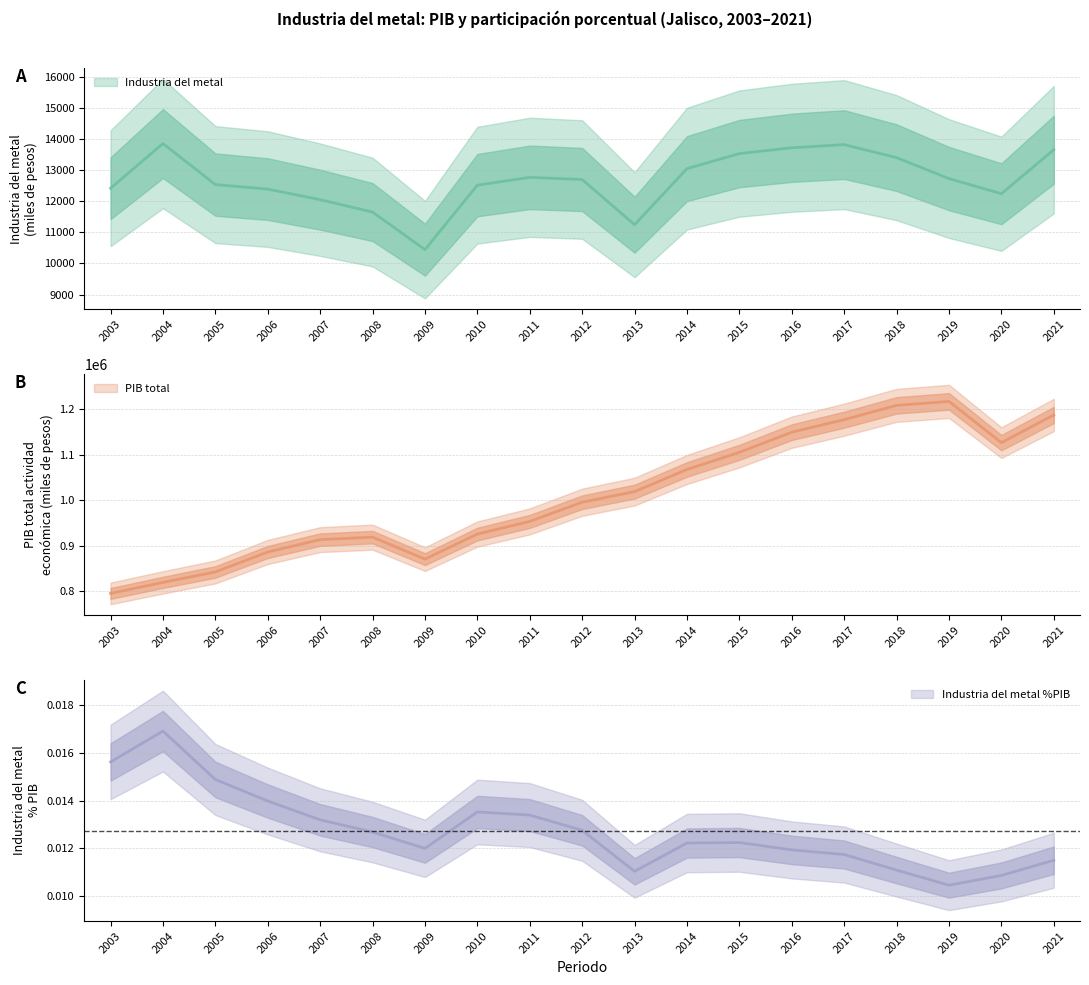

List the series in order of their peak value, lowest first.

Industria del metal %PIB, Industria del metal, PIB total